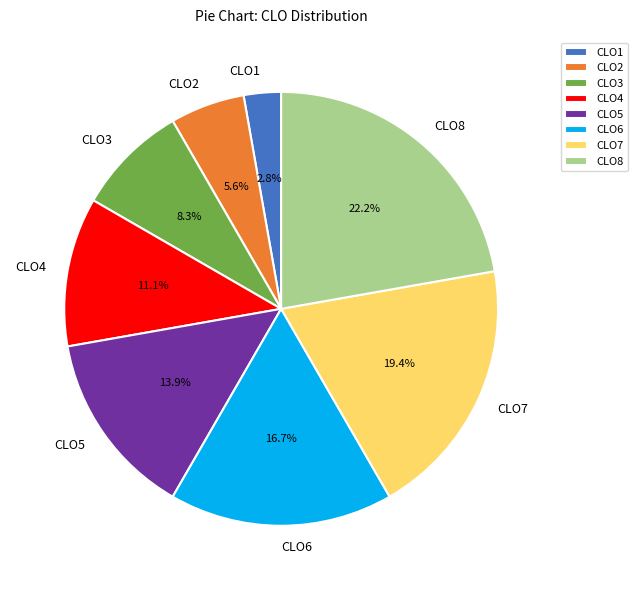

Is there a majority slice in this chart?

No